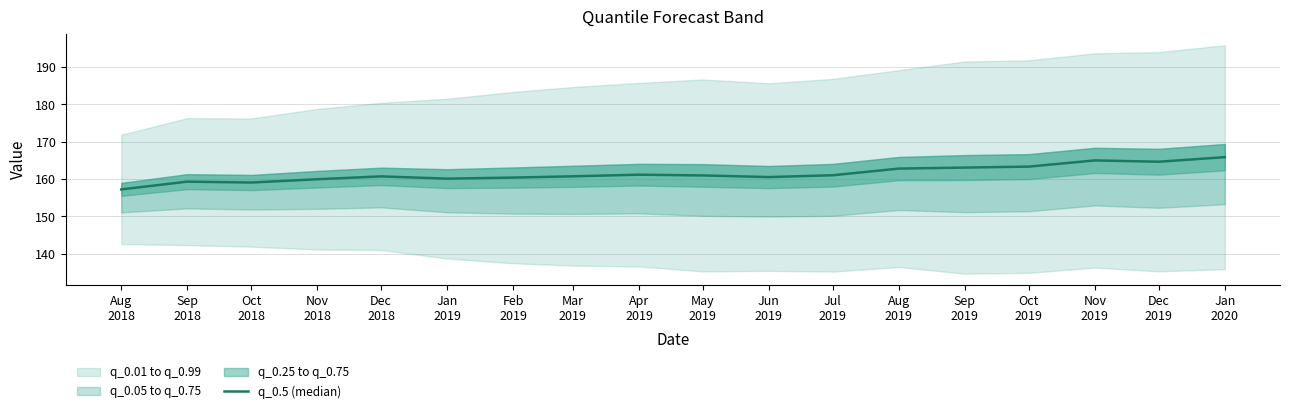

Reading left to right, transcribe all the data shown in this chart.

Aug
2018=157.2	Sep
2018=159.3	Oct
2018=159.1	Nov
2018=159.9	Dec
2018=160.7	Jan
2019=160.1	Feb
2019=160.4	Mar
2019=160.7	Apr
2019=161.2	May
2019=161.0	Jun
2019=160.5	Jul
2019=161.0	Aug
2019=162.8	Sep
2019=163.1	Oct
2019=163.3	Nov
2019=165.0	Dec
2019=164.6	Jan
2020=165.8